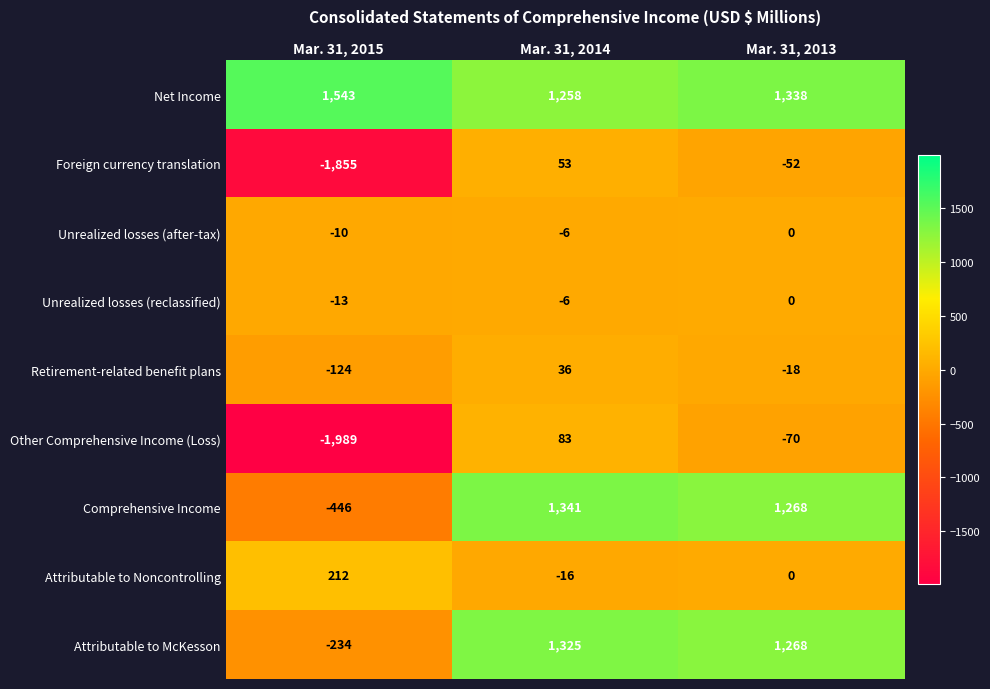

List the labels in order of Comprehensive Income value, largest first.

Mar. 31, 2014, Mar. 31, 2013, Mar. 31, 2015